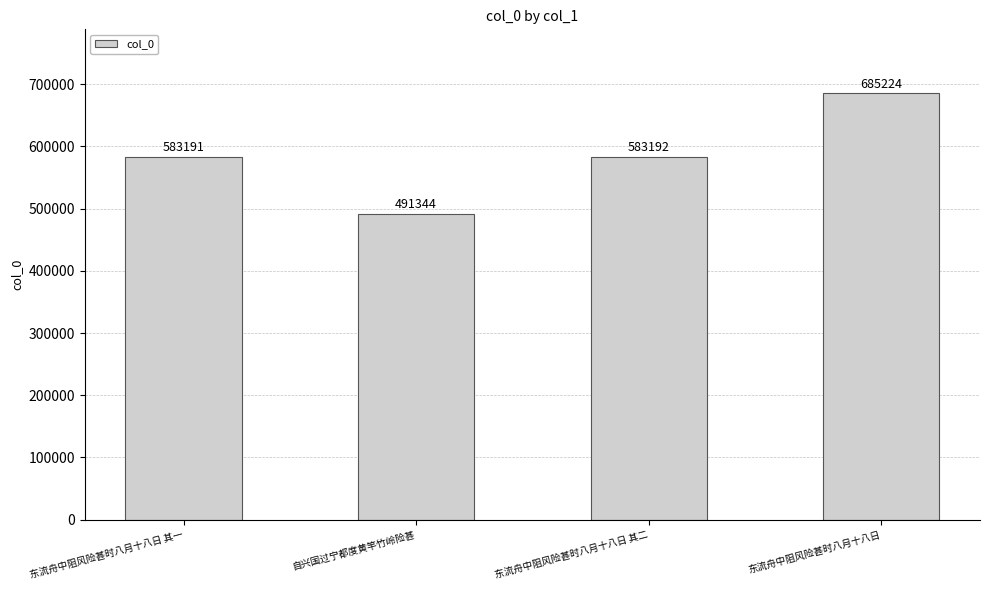

Reading right to left, transcribe all the data shown in this chart.

东流舟中阻风险甚时八月十八日=685224	东流舟中阻风险甚时八月十八日 其二=583192	自兴国过宁都度黄竿竹岭险甚=491344	东流舟中阻风险甚时八月十八日 其一=583191